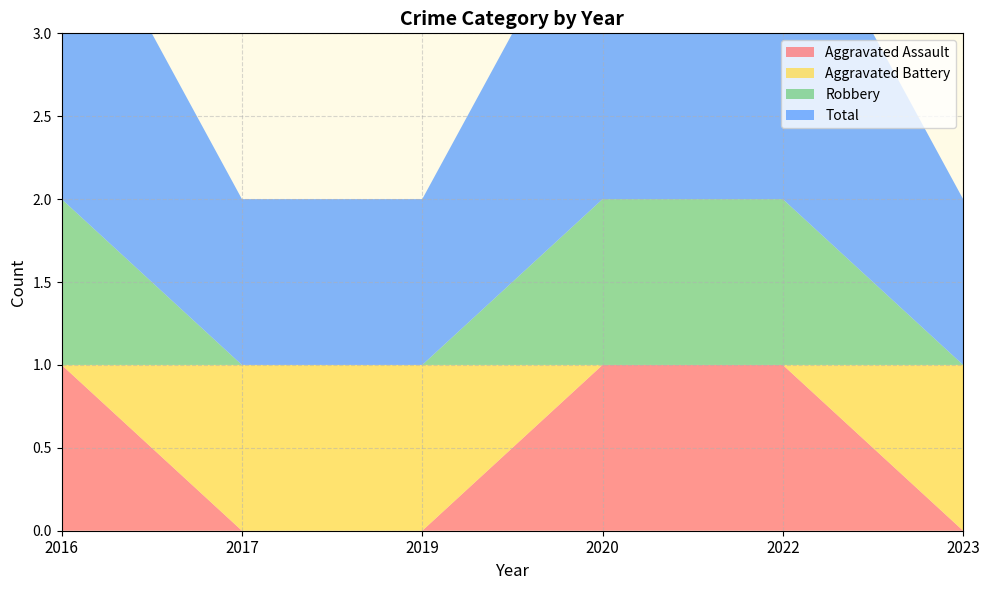

Reading left to right, extract all data points from this chart.

Aggravated Assault: 1	0	0	1	1	0
Aggravated Battery: 0	1	1	0	0	1
Robbery: 1	0	0	1	1	0
Total: 2	1	1	2	2	1